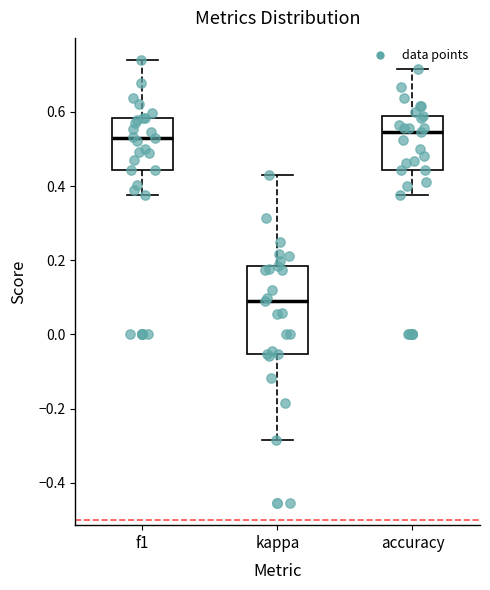

Reading left to right, read every box against the y-axis: the position of its median line, the range the box covers, and the ends of its whiskers. The values are not printed on the chart, so give them approximately, as read against the axis.

f1: median 0.52, box 0.44 to 0.58, whiskers 0.38 to 0.74
kappa: median 0.10, box -0.06 to 0.18, whiskers -0.28 to 0.42
accuracy: median 0.54, box 0.44 to 0.58, whiskers 0.38 to 0.72